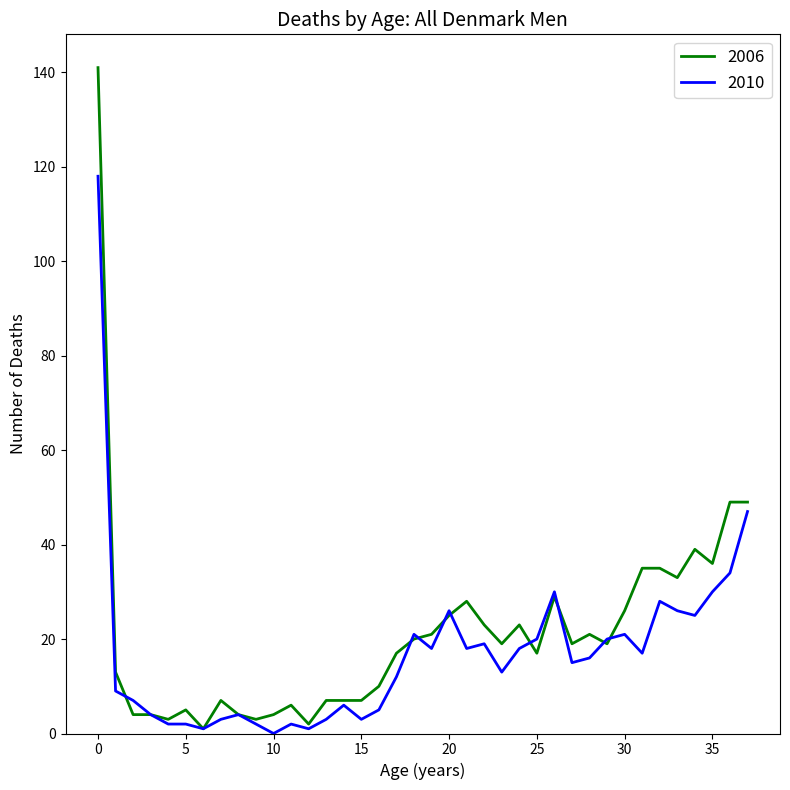

List the series in order of their peak value, highest first.

2006, 2010